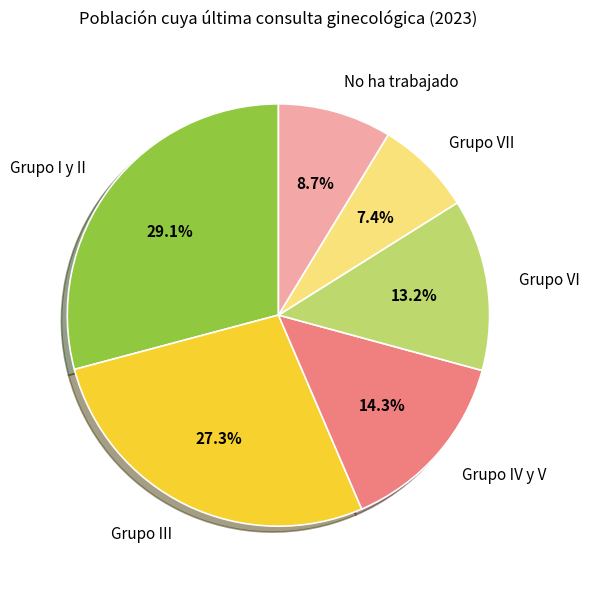

What portion of the pie excludes Grupo VII?

92.6%